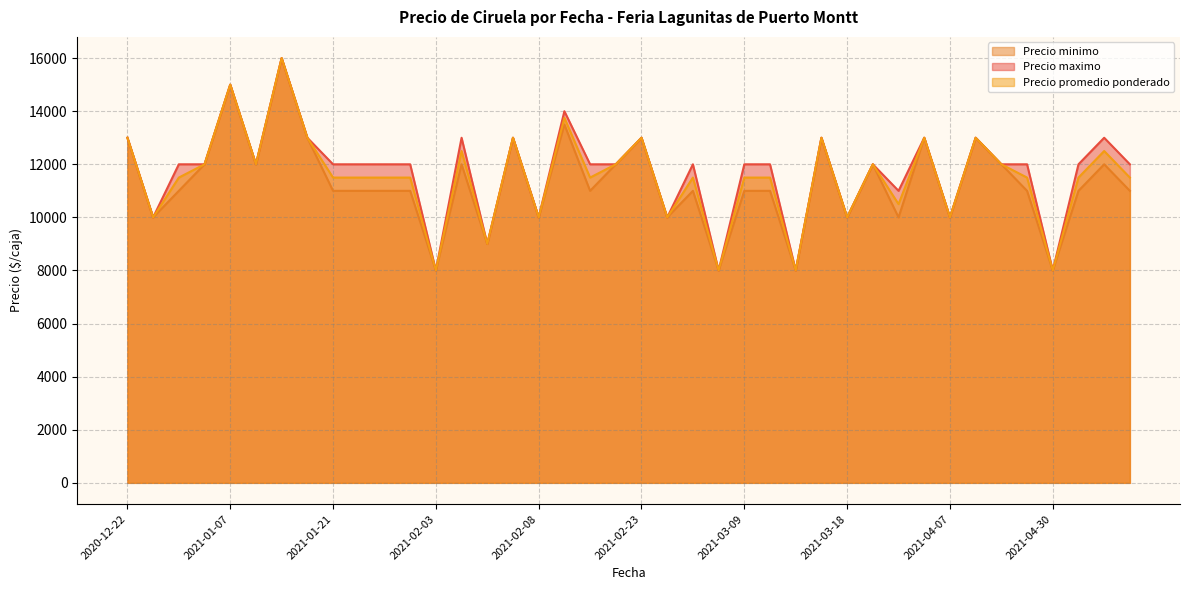

What is the maximum value for Precio minimo?

16000